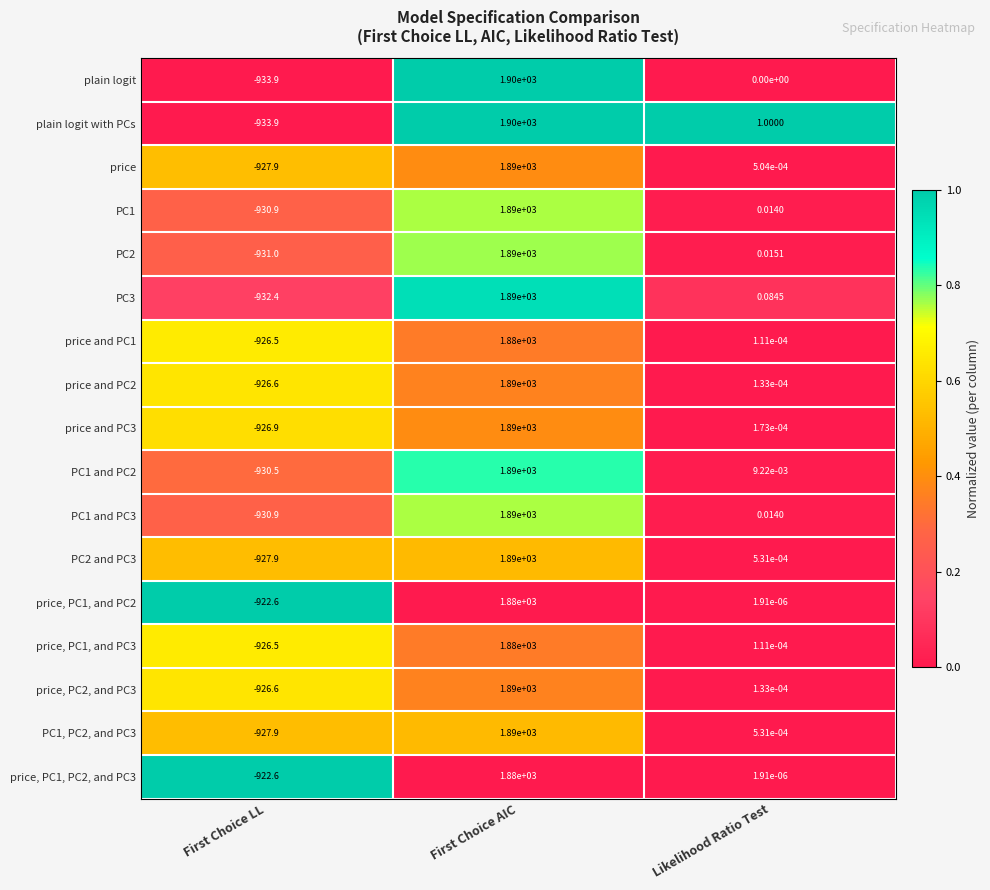

Is the value of price, PC1, and PC3 at First Choice LL greater than the value of plain logit with PCs at Likelihood Ratio Test?

No